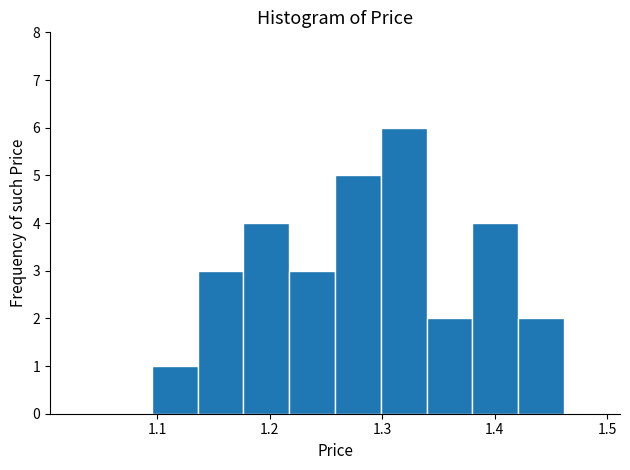

What is the height of the bar covering 1.26 to 1.30 on the x-axis? Neither the bar edges nor the heights are printed on the chart, so give them approximately, as read against the axes.

5